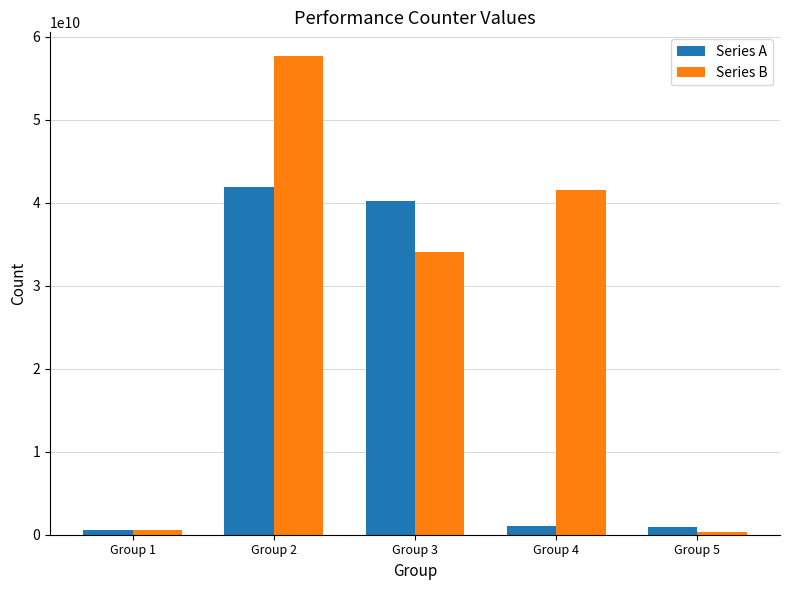

Which series changed the most between Group 2 and Group 3?

Series B